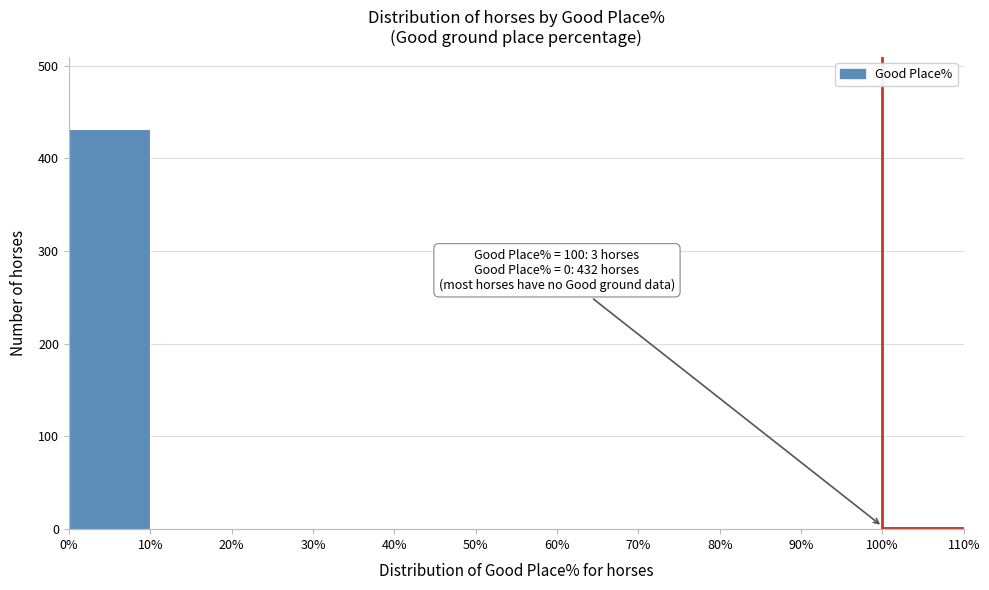

Over which range of the x-axis is the bar tallest?

0% to 10%